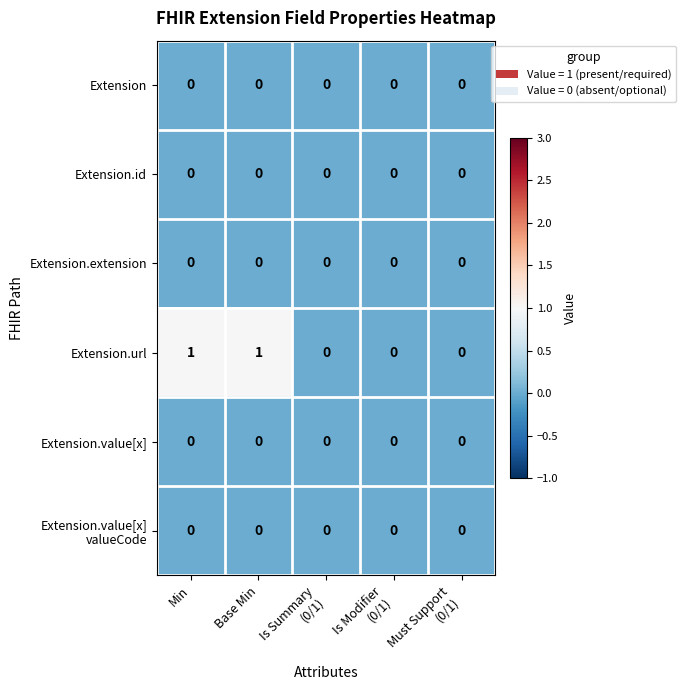

Which series has the largest range (max minus min)?

Extension.url